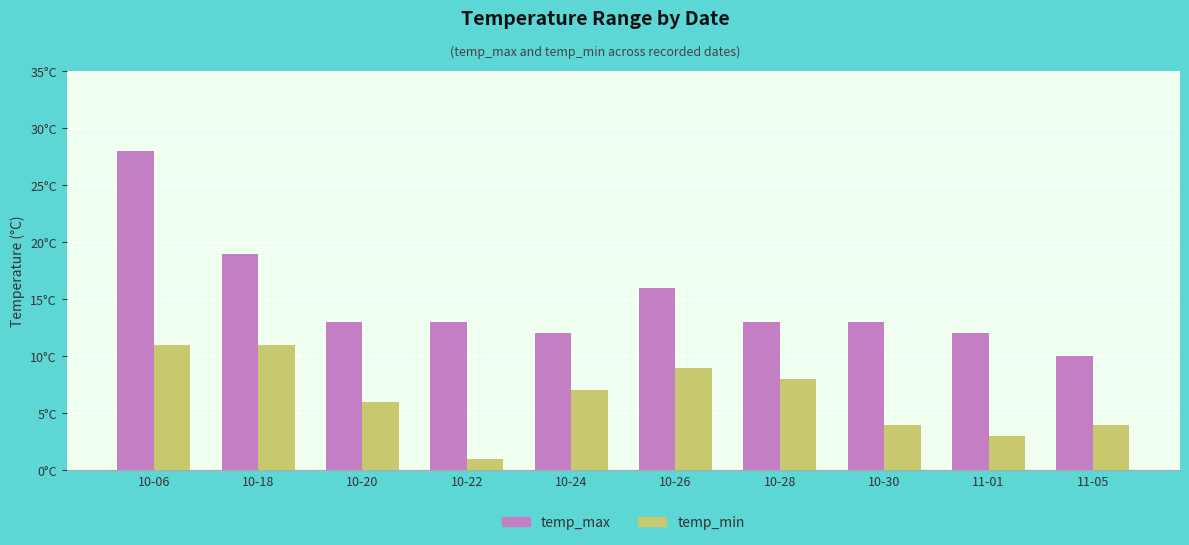

What are all the series names shown in the legend?

temp_max, temp_min